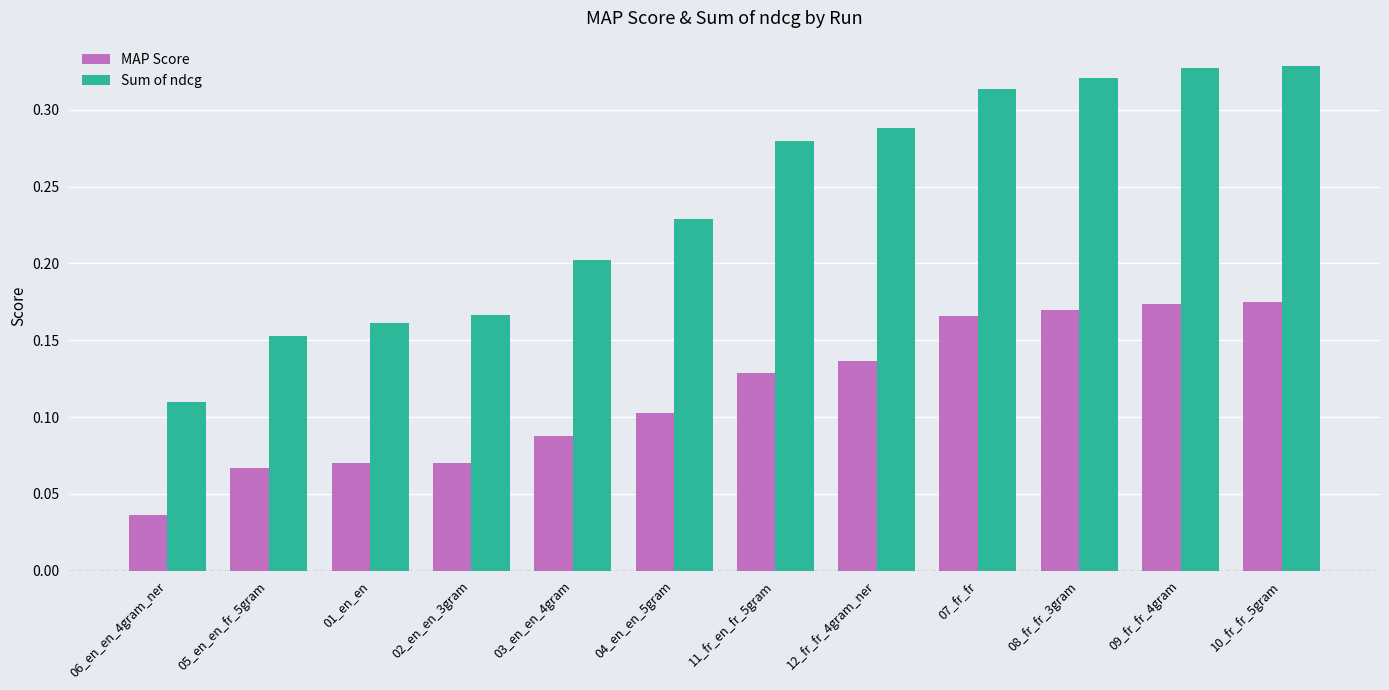

Between 02_en_en_3gram and 10_fr_fr_5gram, which series saw the biggest shift?

Sum of ndcg